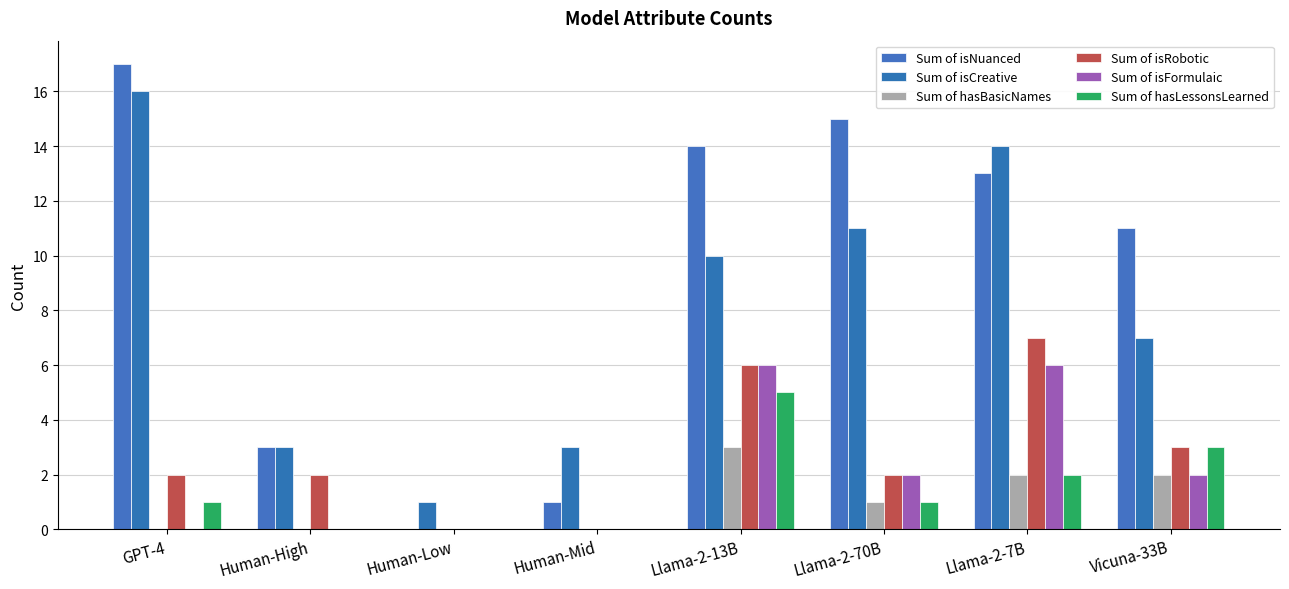

True or false: Sum of isFormulaic has a value of 0 at Human-Low.

True